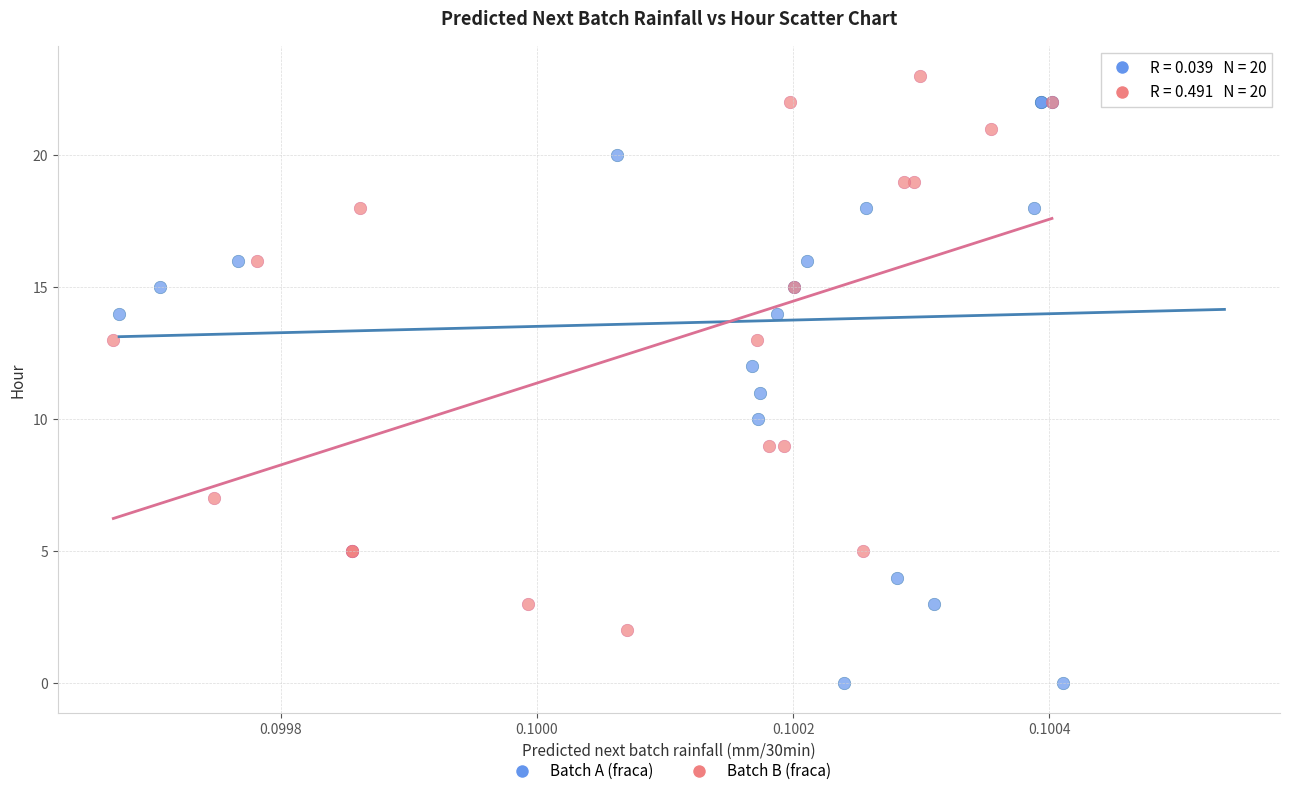

Which series reaches the minimum Y coordinate?

Batch A (fraca)